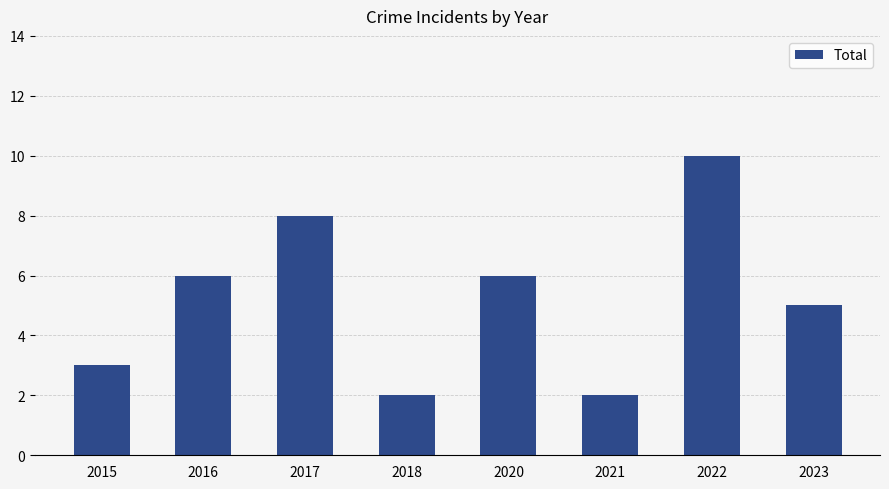

What is the average value?

5